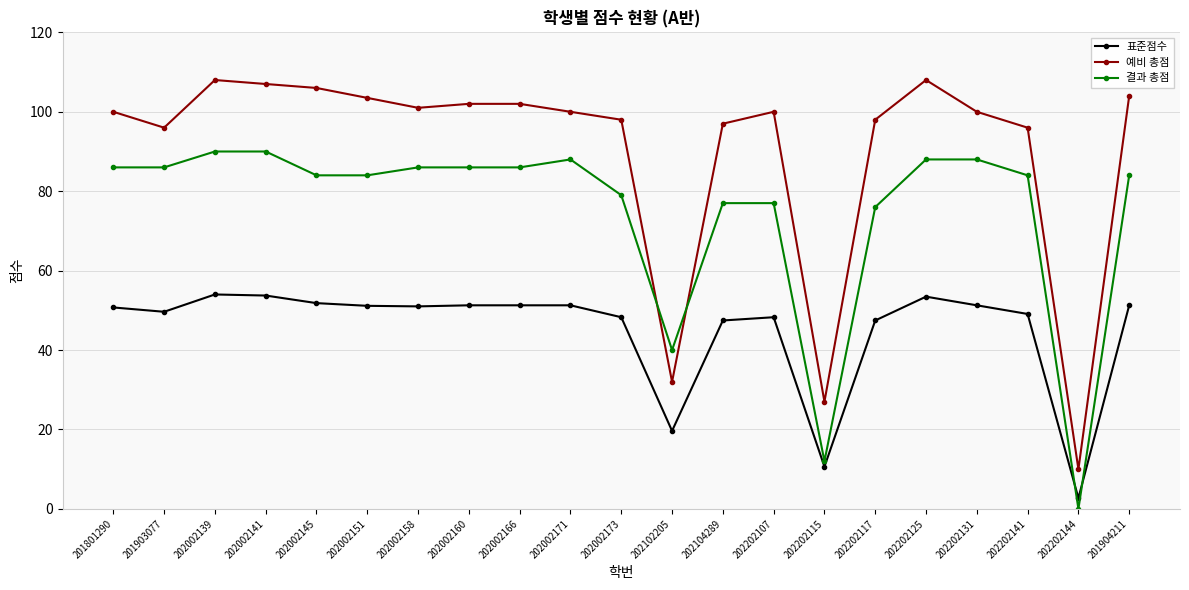

What is the spread (max minus min) of values at 202202107?

51.7